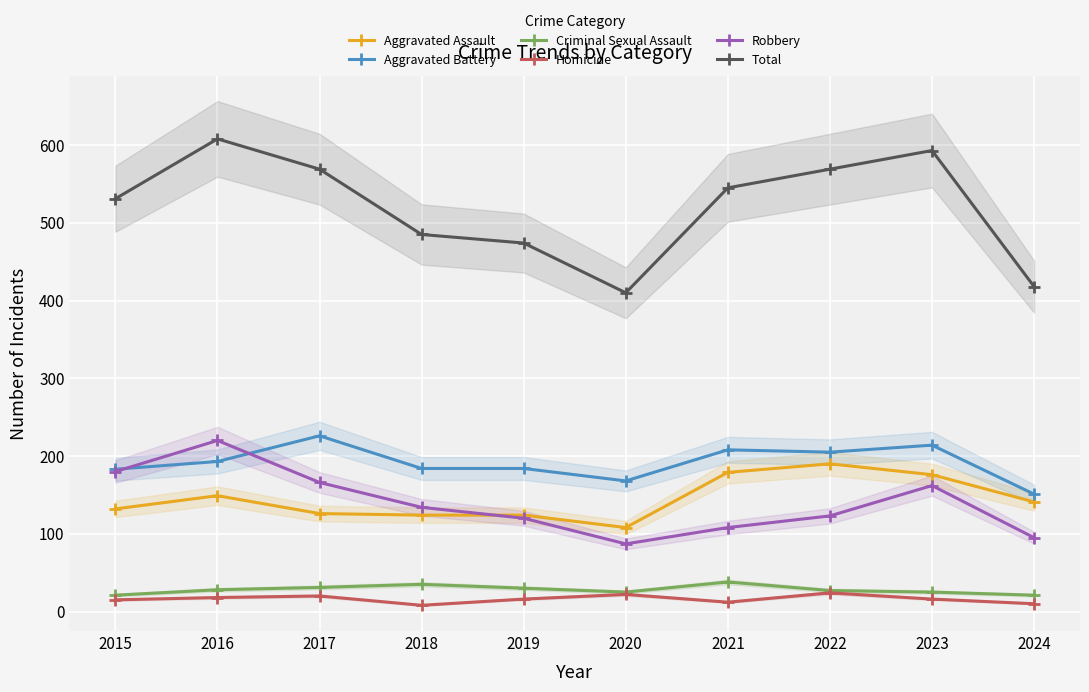

Read the Aggravated Assault value at 2023, to the nearest 5.

175